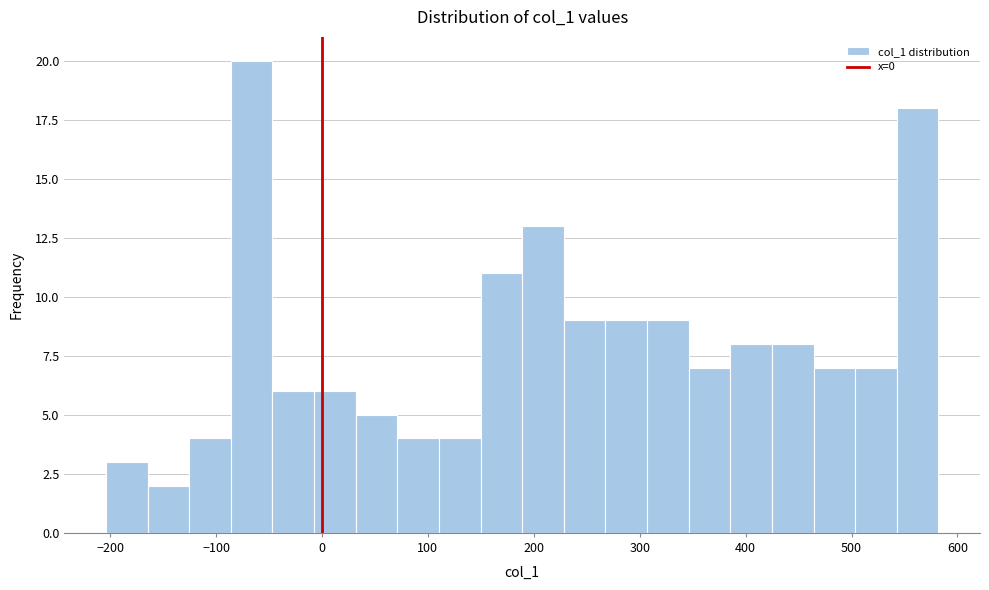

Read against the x-axis, roughly where is the centre of the tallest bar?

-70